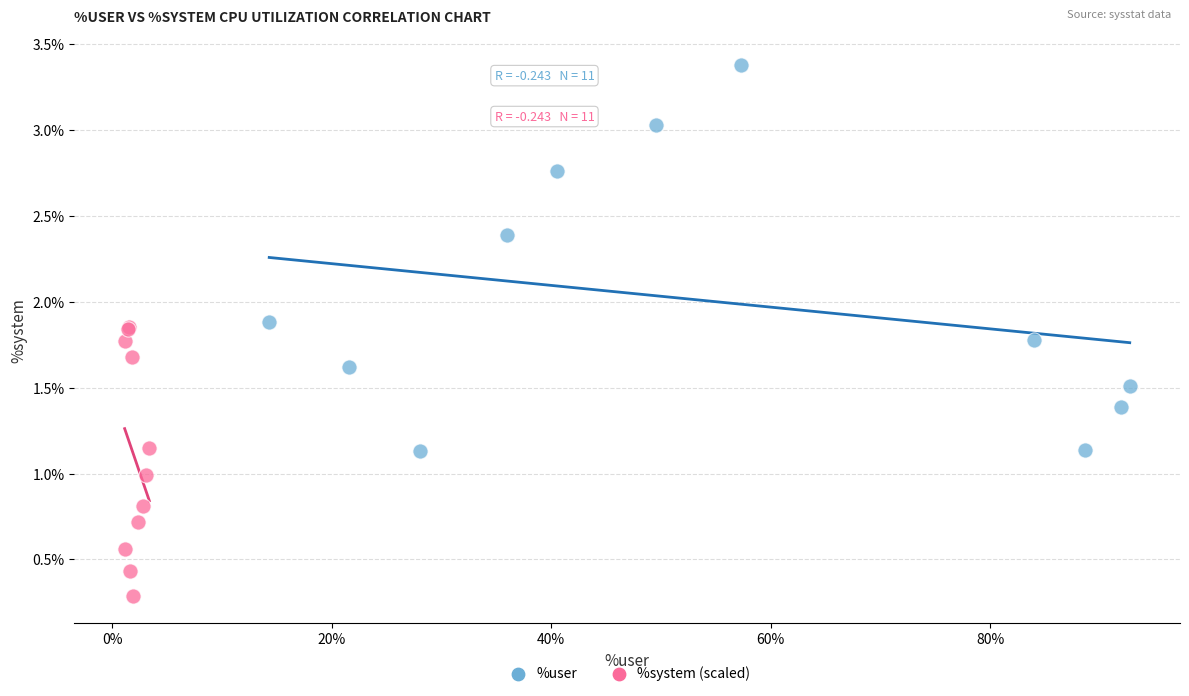

Which series contains the lowest Y value?

%system (scaled)